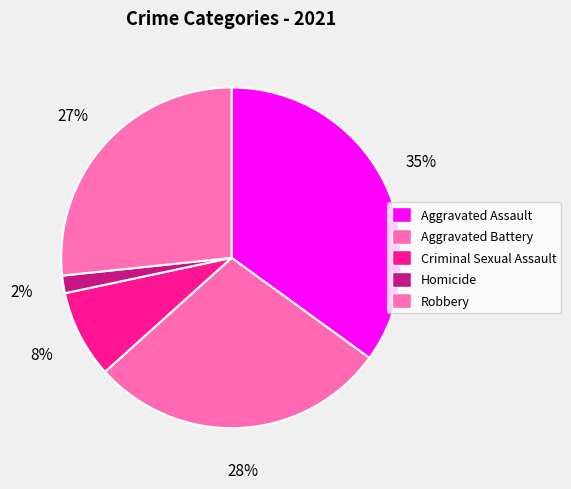

Is Homicide the majority of the pie?

No